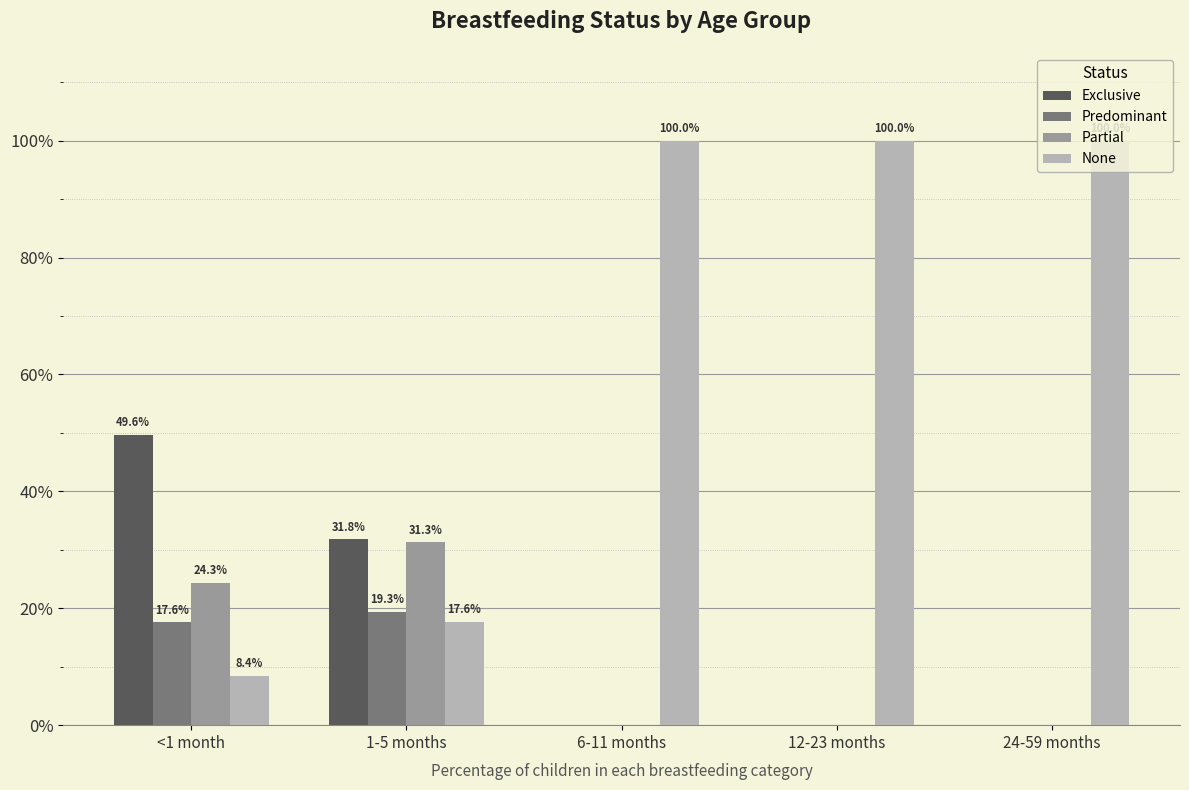

What are all the series names shown in the legend?

Exclusive, Predominant, Partial, None